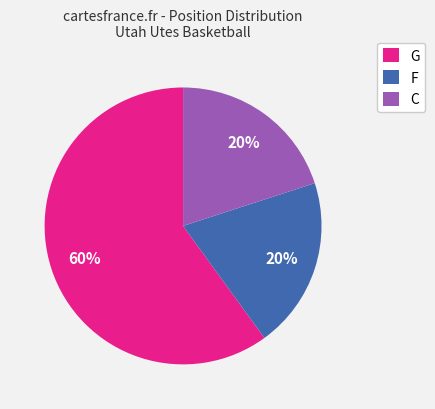

How many slices are in this pie chart?

3